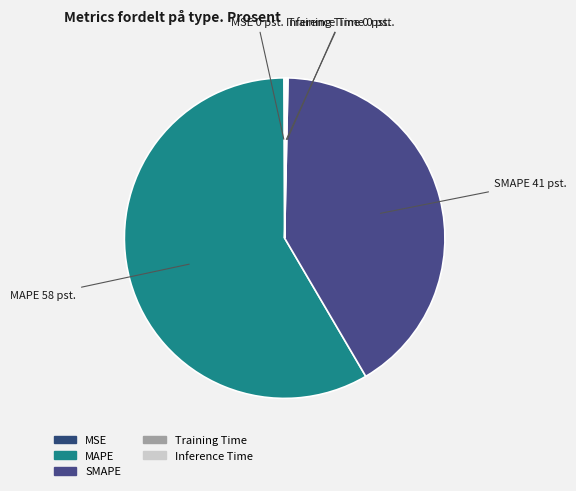

Is there any slice that represents more than half of the pie?

Yes